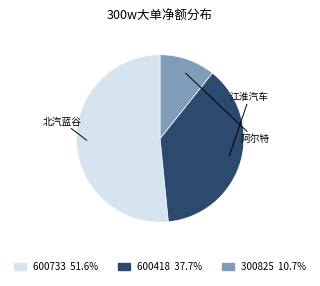

Count the number of slices in the pie.

3